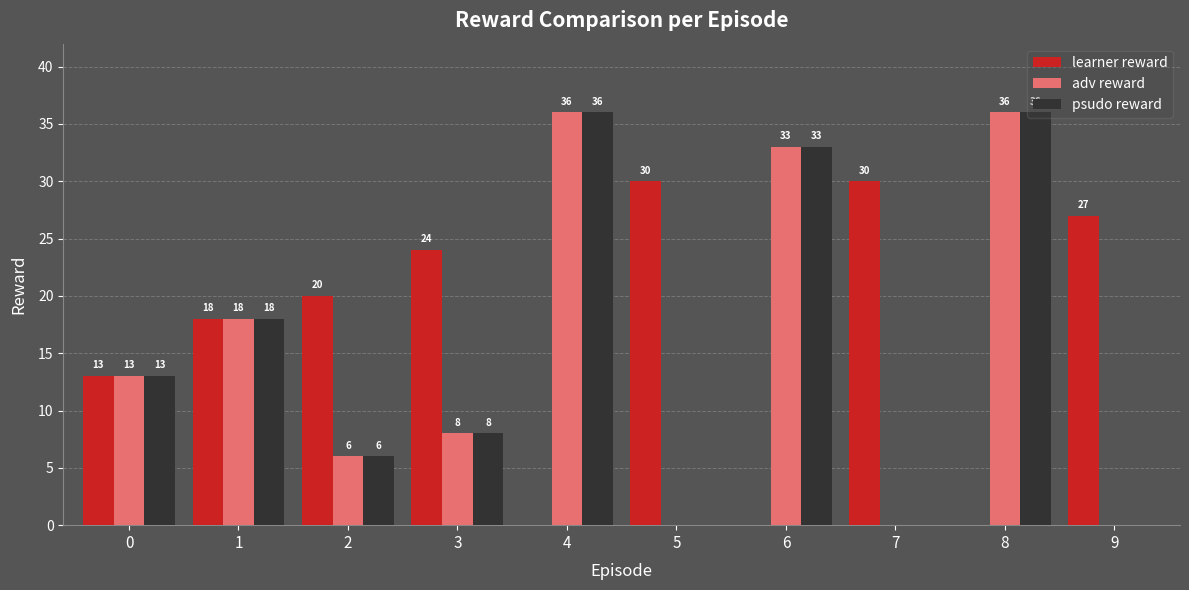

Read the learner reward value at 5, to the nearest 5.

30